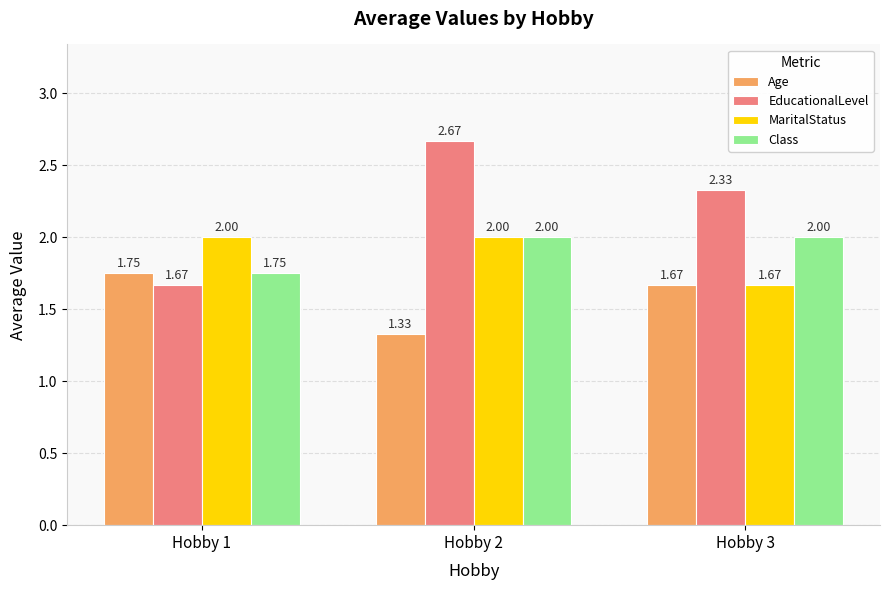

Which series has the largest range (max minus min)?

EducationalLevel